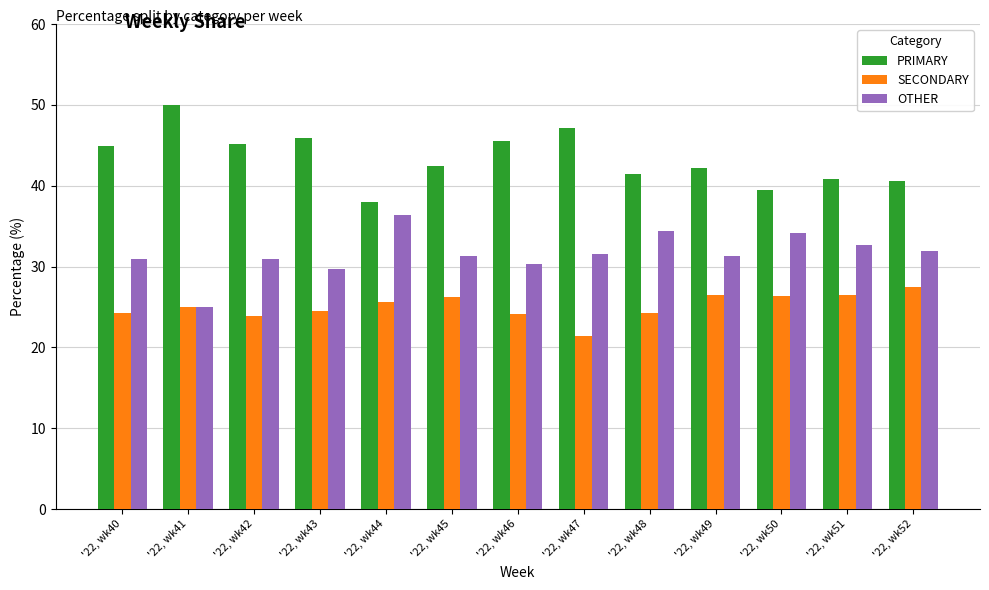

What is the maximum value shown in the chart?

50.0